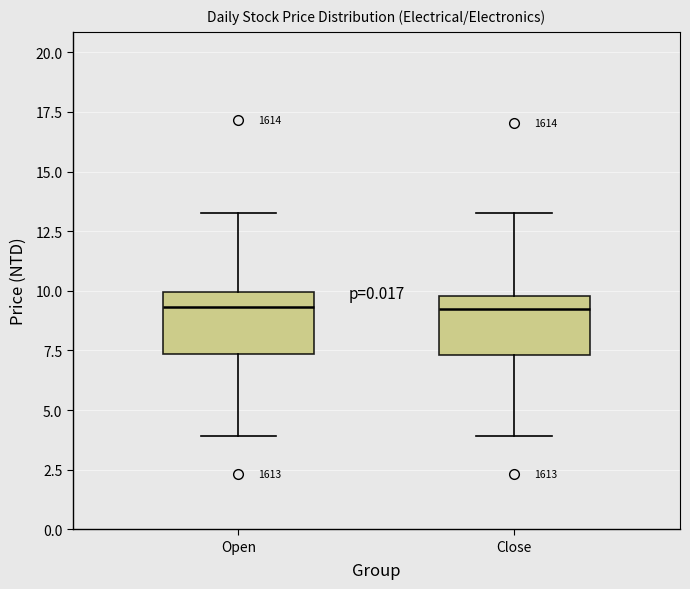

Reading left to right, read every box against the y-axis: the position of its median line, the range the box covers, and the ends of its whiskers. The values are not printed on the chart, so give them approximately, as read against the axis.

Open: median 9.5, box 7.5 to 10.0, whiskers 4.0 to 13.5
Close: median 9.0, box 7.5 to 10.0, whiskers 4.0 to 13.5